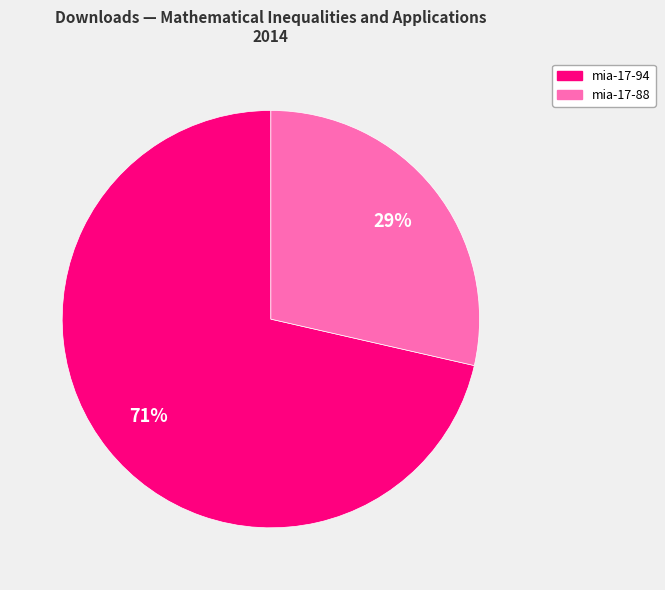

Is there a majority slice in this chart?

Yes